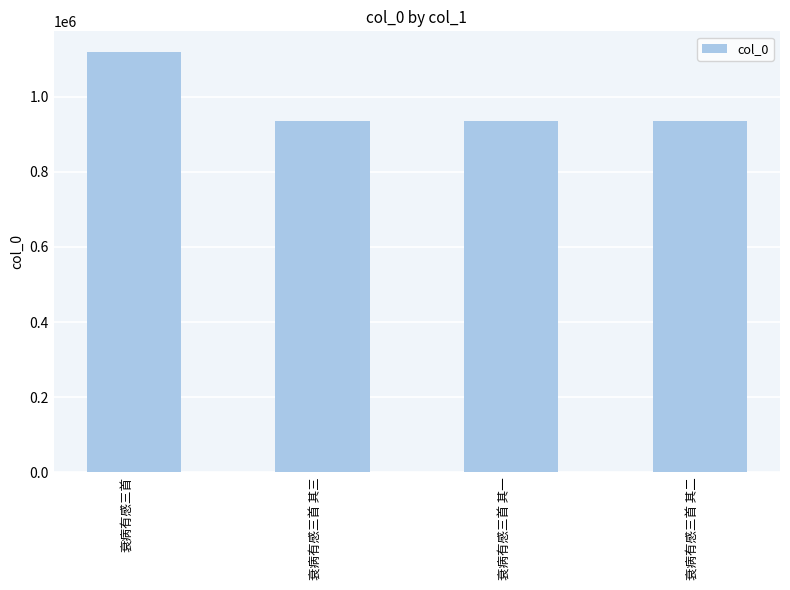

What is the label of the 2nd bar from the left?

衰病有感三首 其三